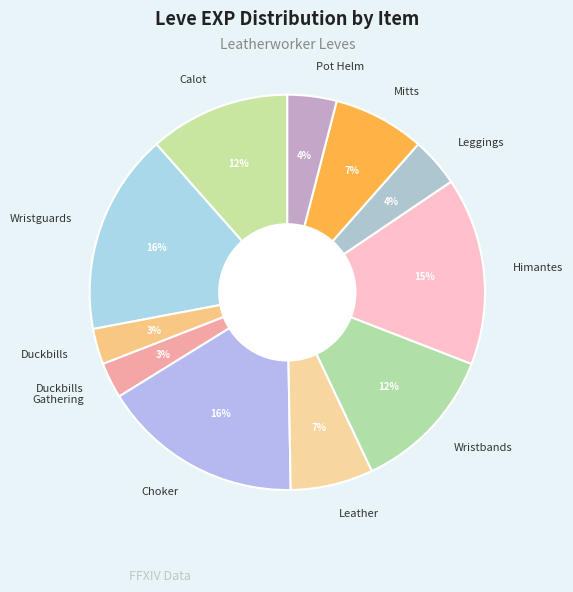

Which has a higher value, Mitts or Wristbands?

Wristbands